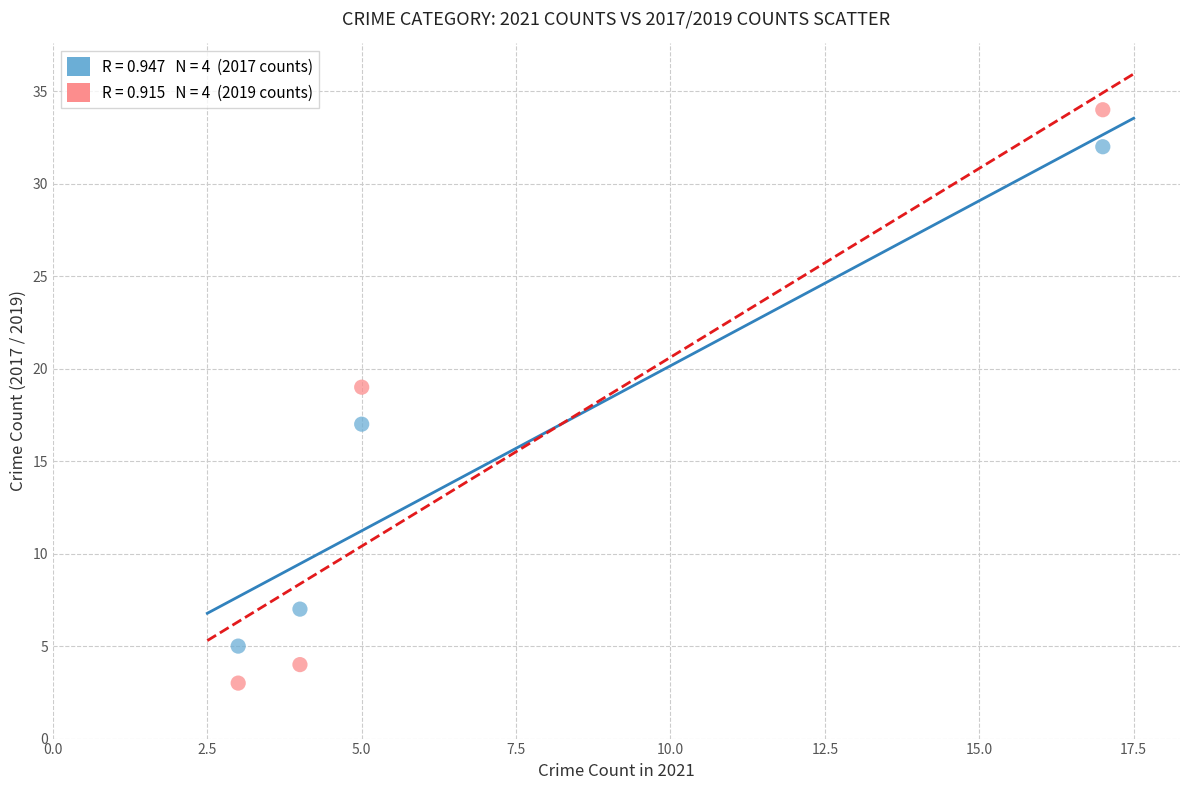

Across all data points, what is the average Y value?

15